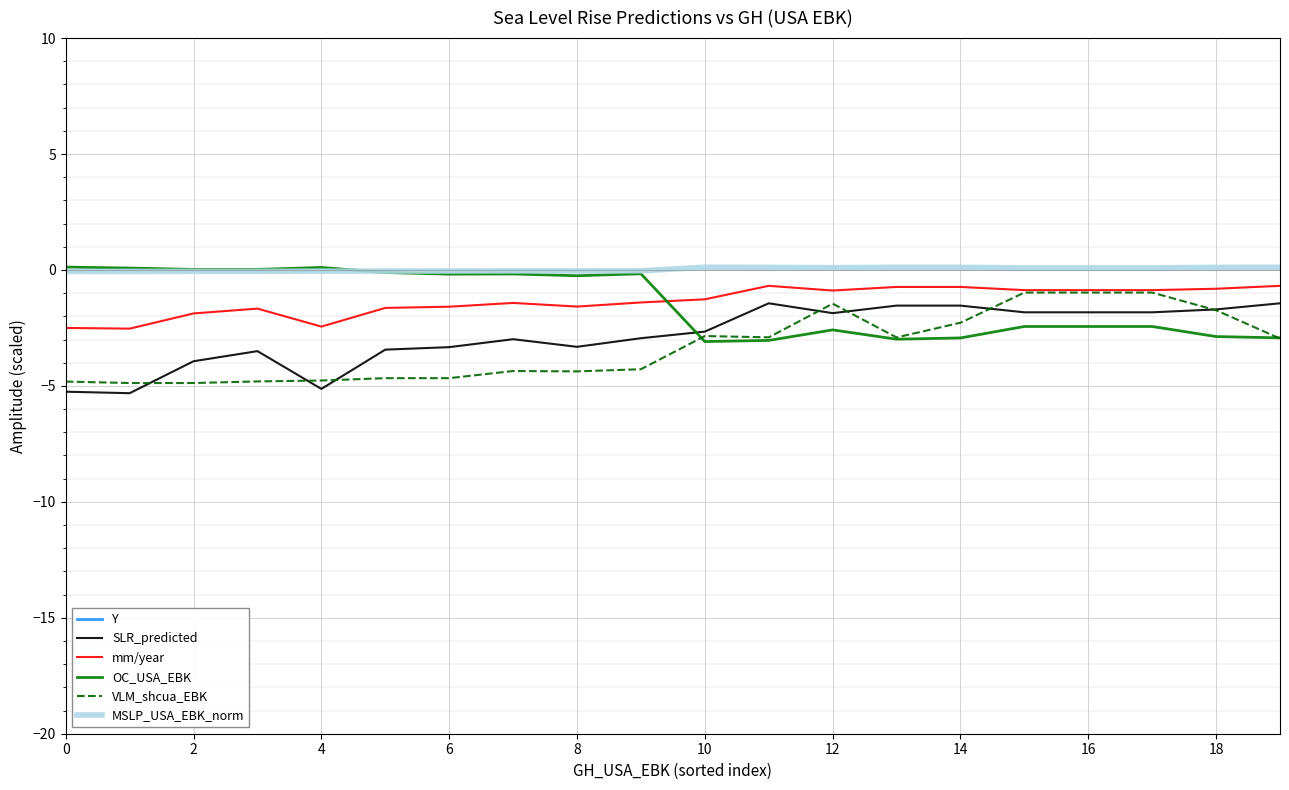

What is the sum of the mm/year values at 18 and 15?

-1.7